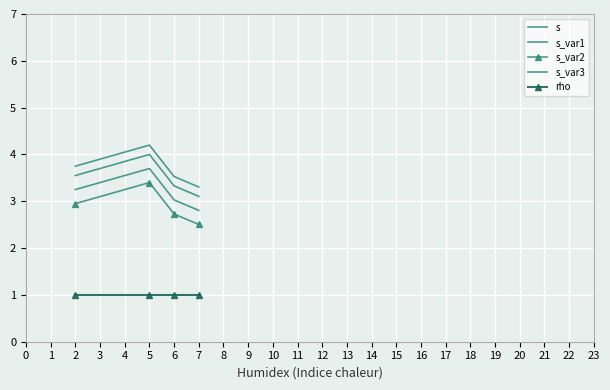

Reading left to right, extract all data points from this chart.

s: 3.2	3.7	3.0	2.8
s_var1: 3.5	4.0	3.3	3.1
s_var2: 3.0	3.4	2.7	2.5
s_var3: 3.8	4.2	3.5	3.3
rho: 1.0	1.0	1.0	1.0